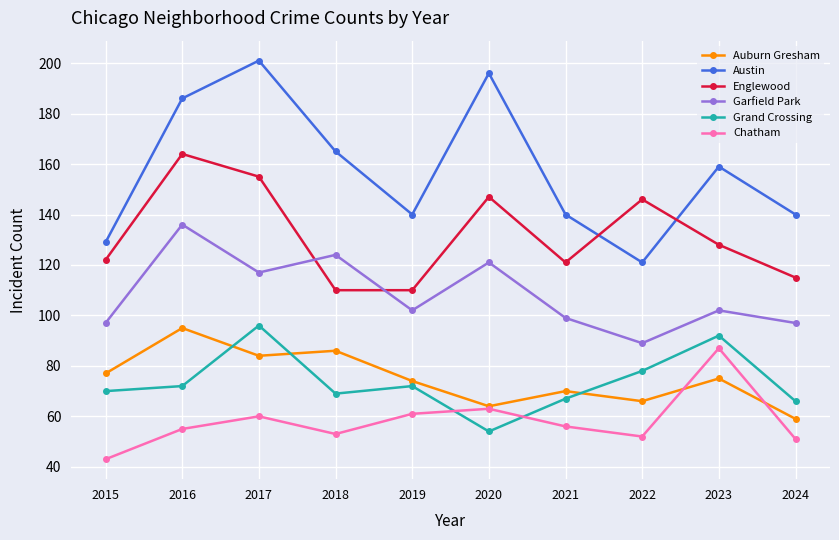

What is the value of the Grand Crossing point at the 1st from the left?

70